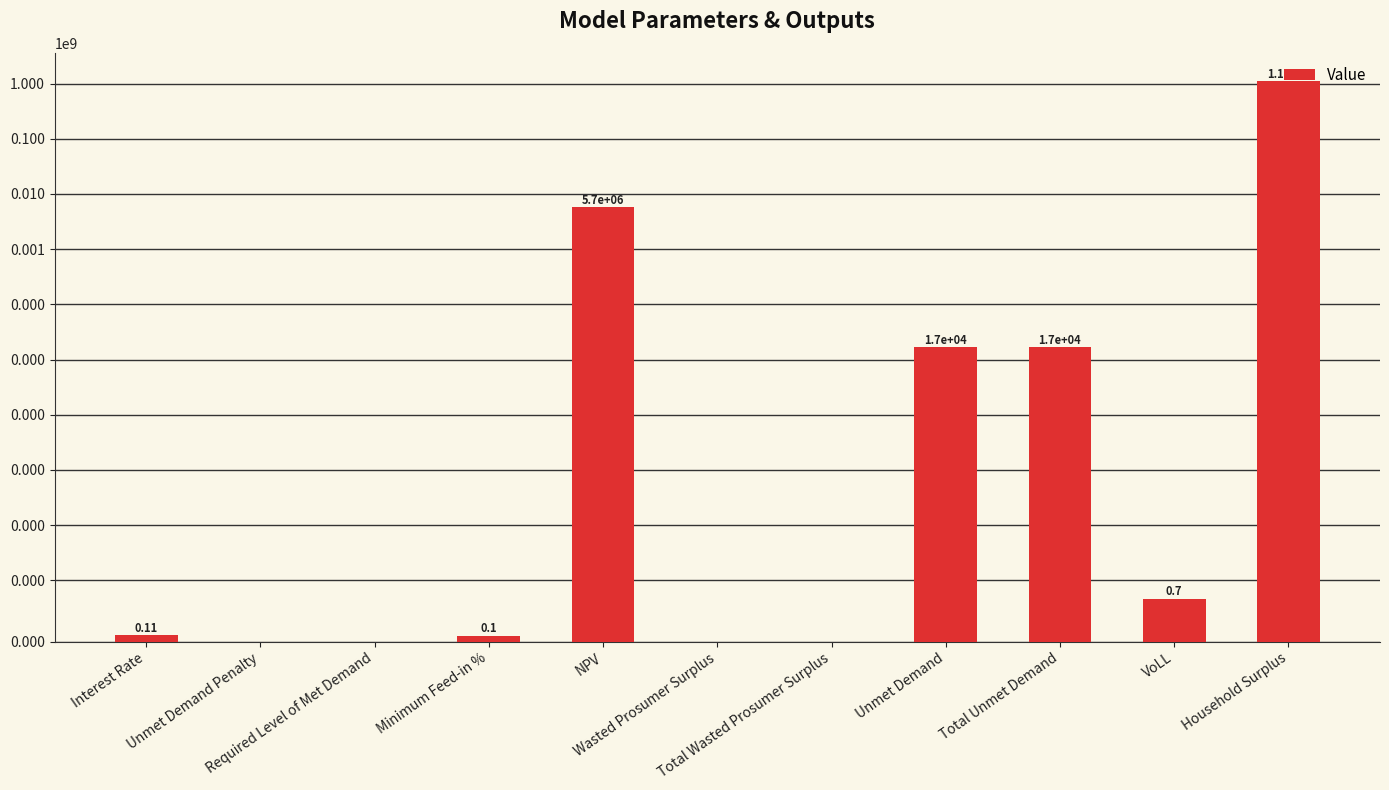

What is the value of the 8th bar from the left?

16554.8